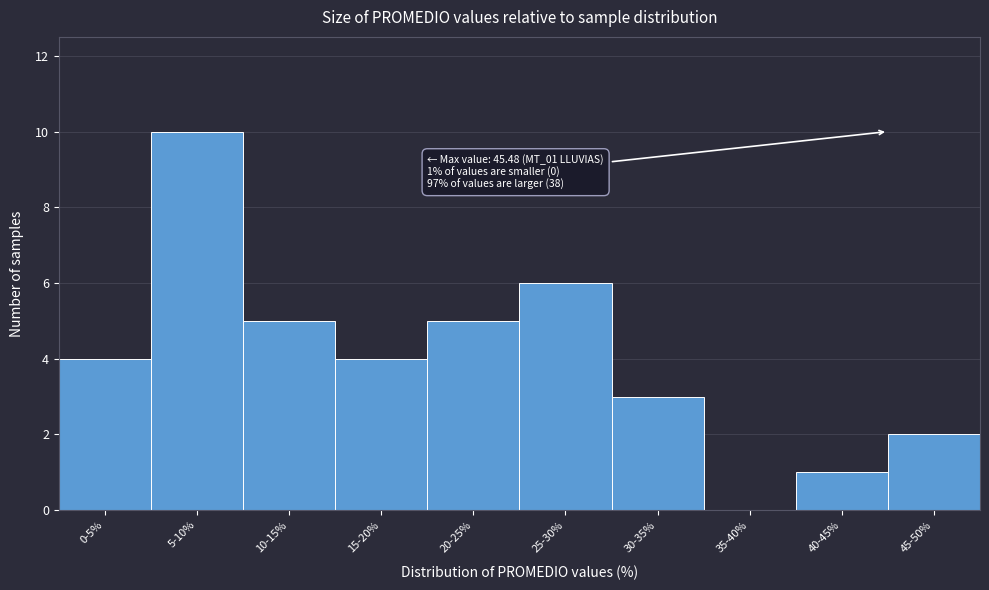

Reading left to right, extract all data points from this chart.

0-5%=4	5-10%=10	10-15%=5	15-20%=4	20-25%=5	25-30%=6	30-35%=3	35-40%=0	40-45%=1	45-50%=2